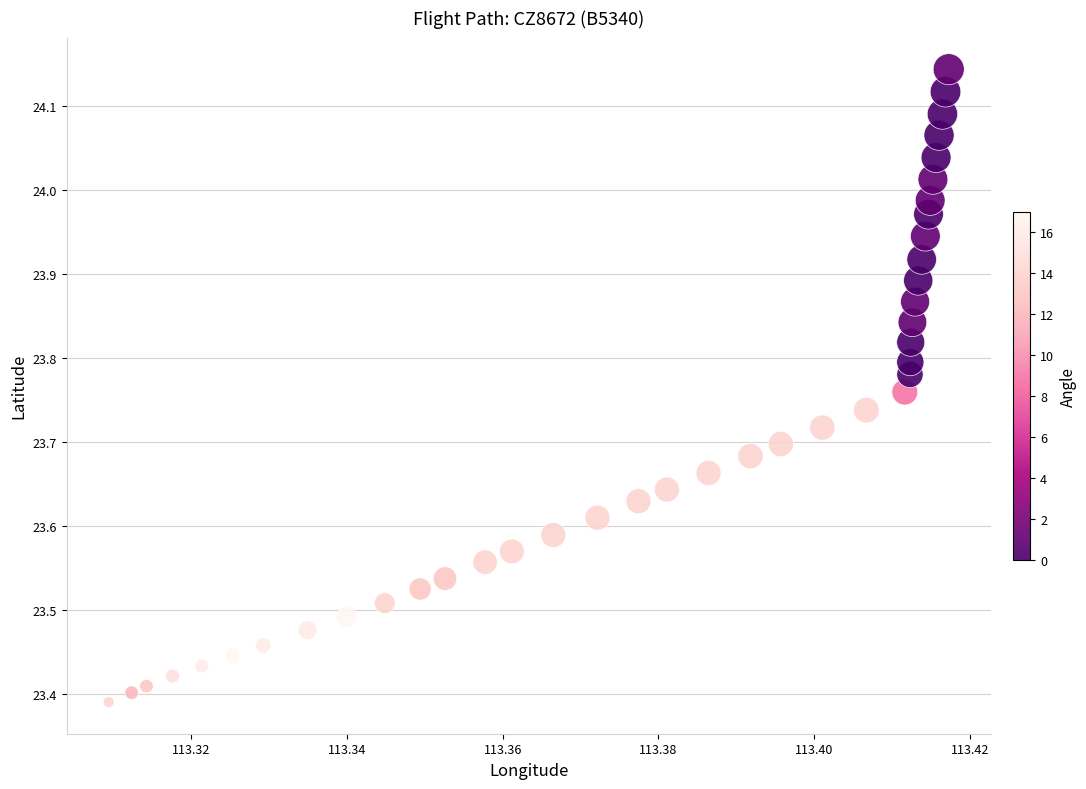

What is the range of Y values (max minus min)?

0.8